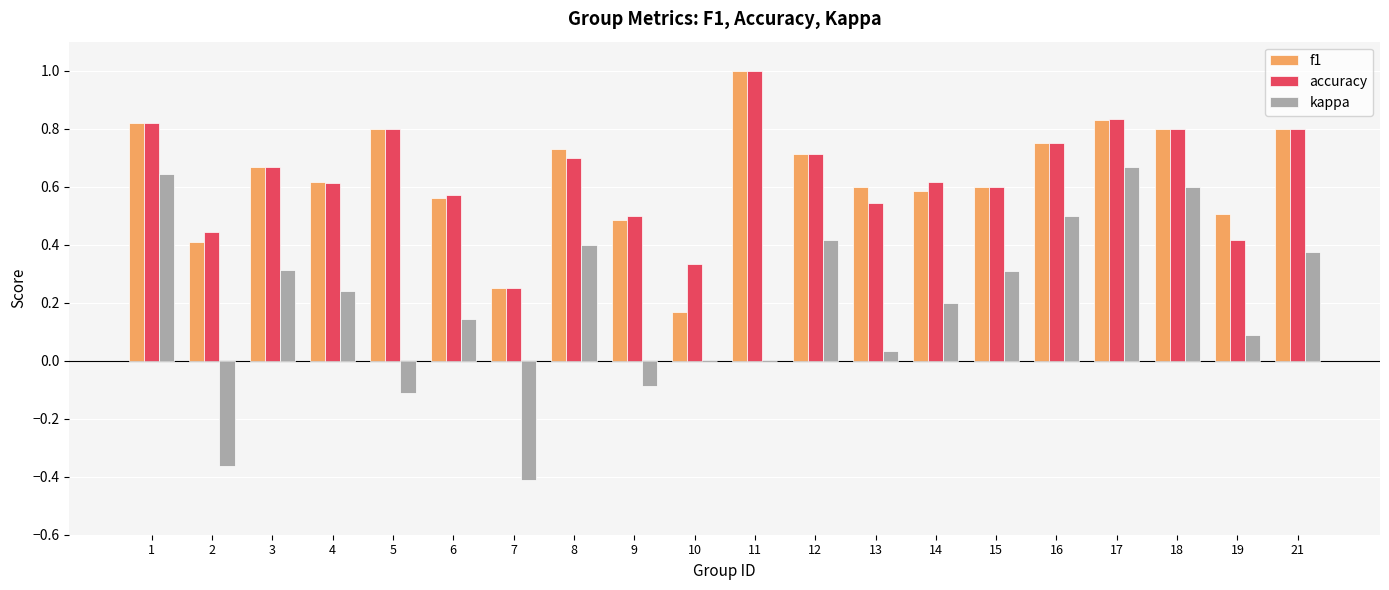

The value of kappa at 3 is 0.1. True or false?

False